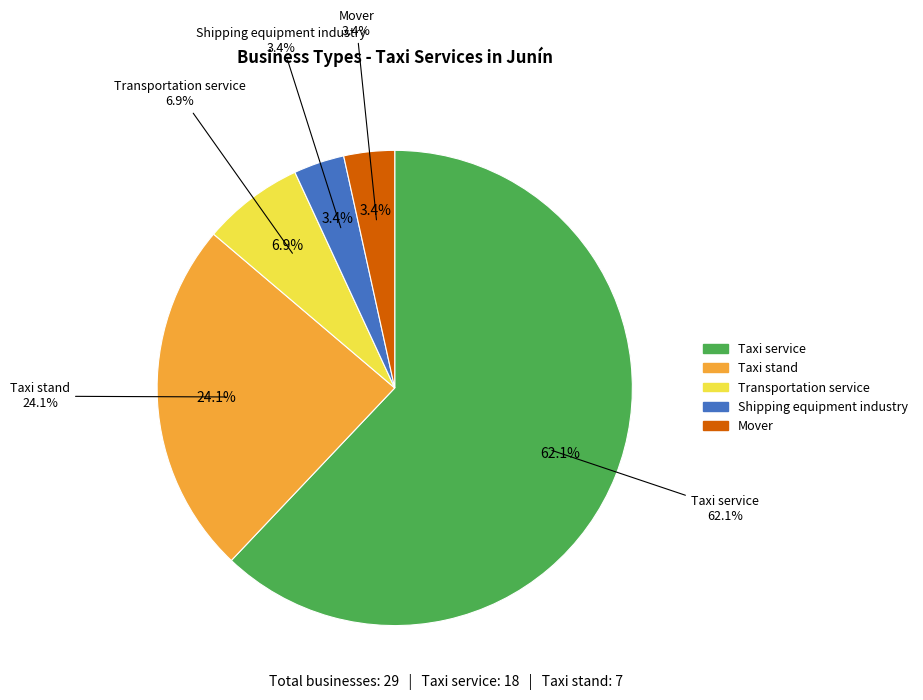

Is it true that Taxi service is 75% of the pie?

False